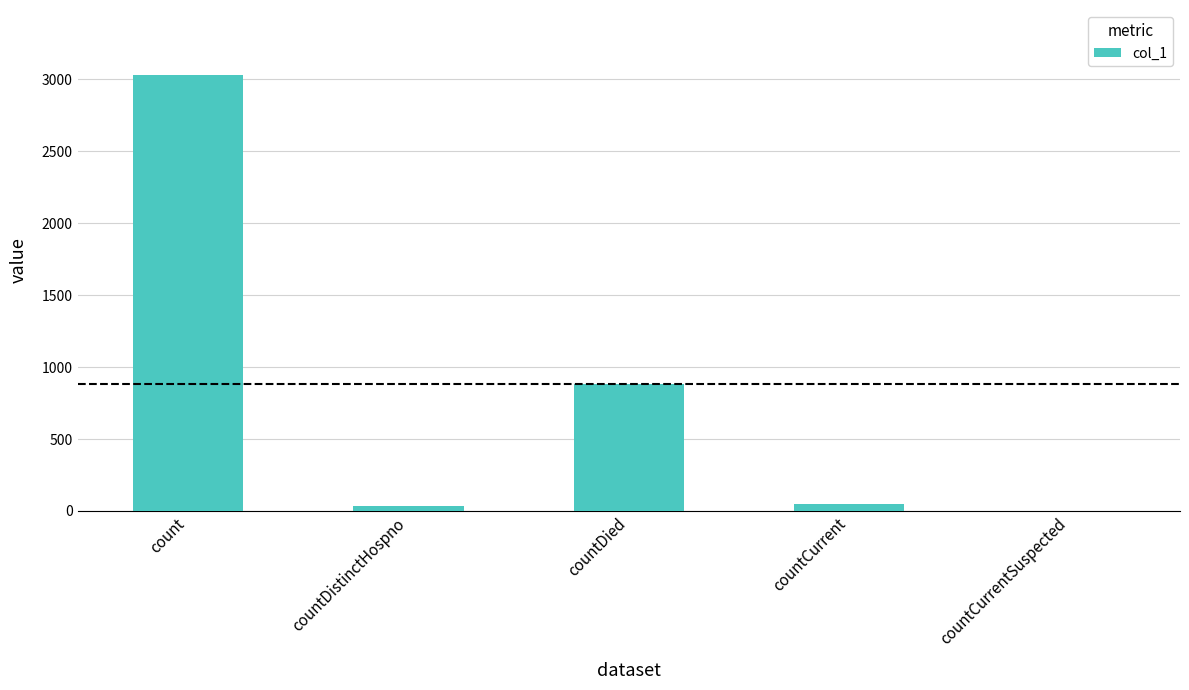

Between countDistinctHospno and countDied, which is larger?

countDied